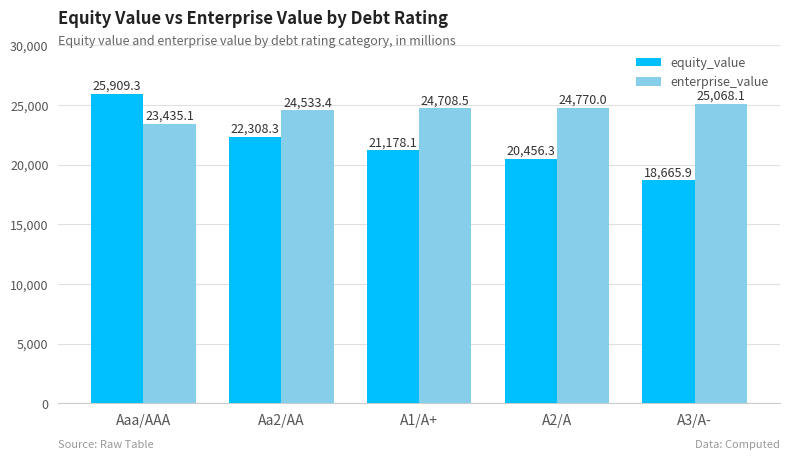

What is the difference between the second highest and minimum values in the enterprise_value series?

1334.9